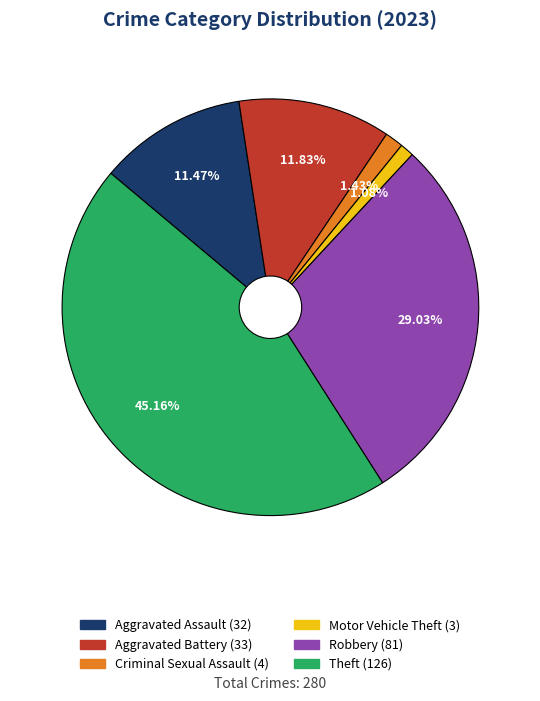

Is there any slice that represents more than half of the pie?

No